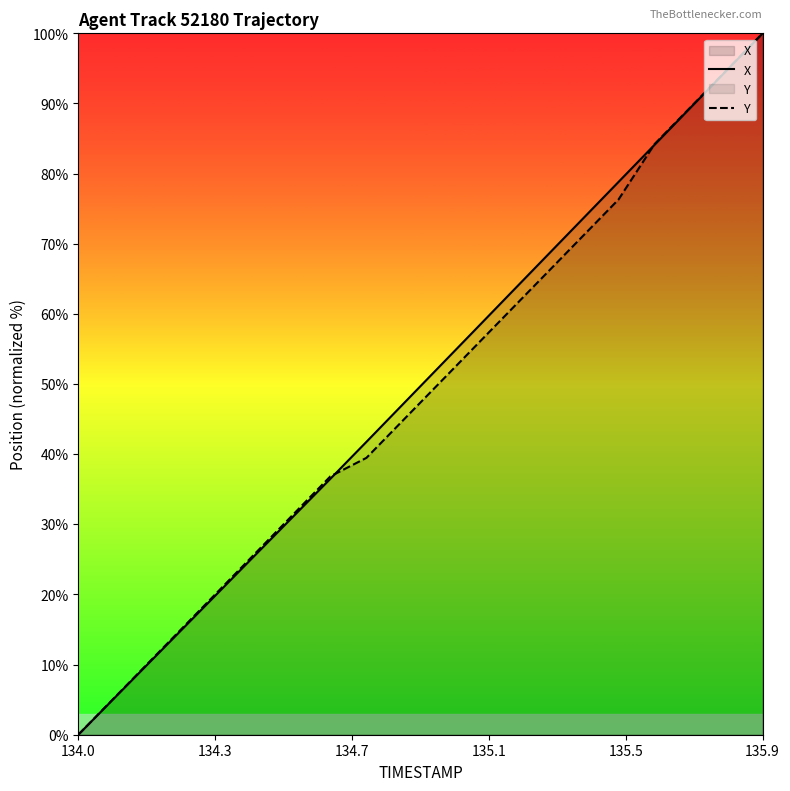

The value of X at 134.0 is 0.0. True or false?

True